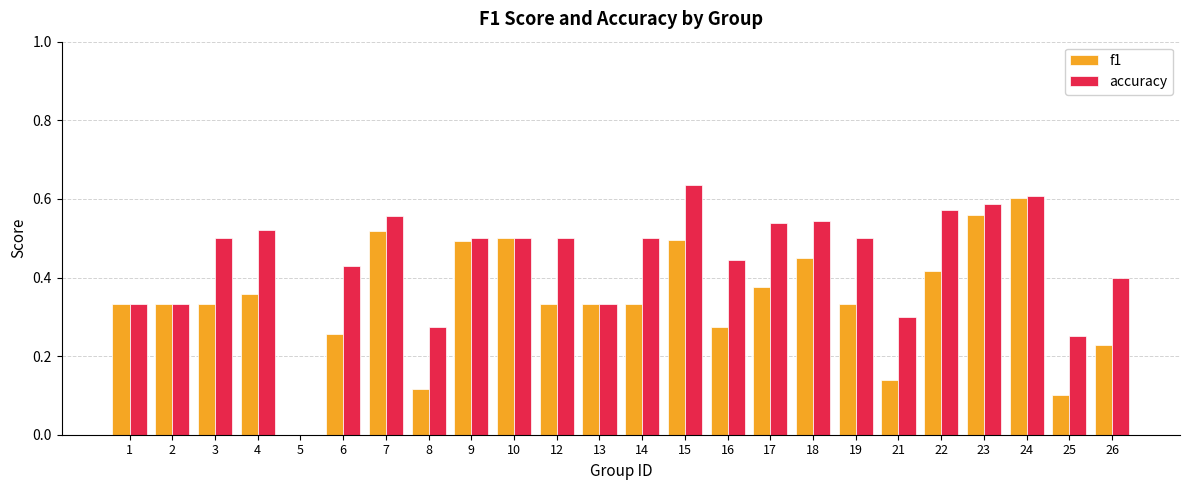

Is it true that f1 equals 0.0 at 25?

False